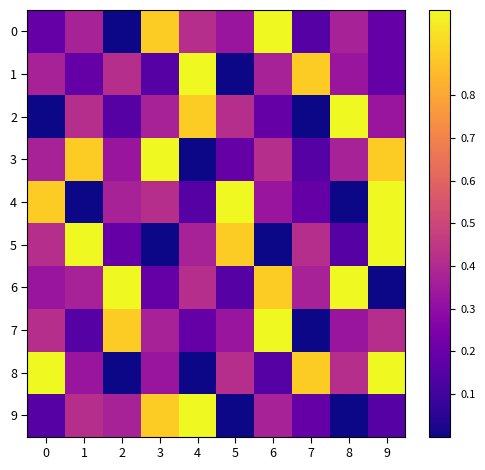

At which category does the chart reach its peak across all series?

6